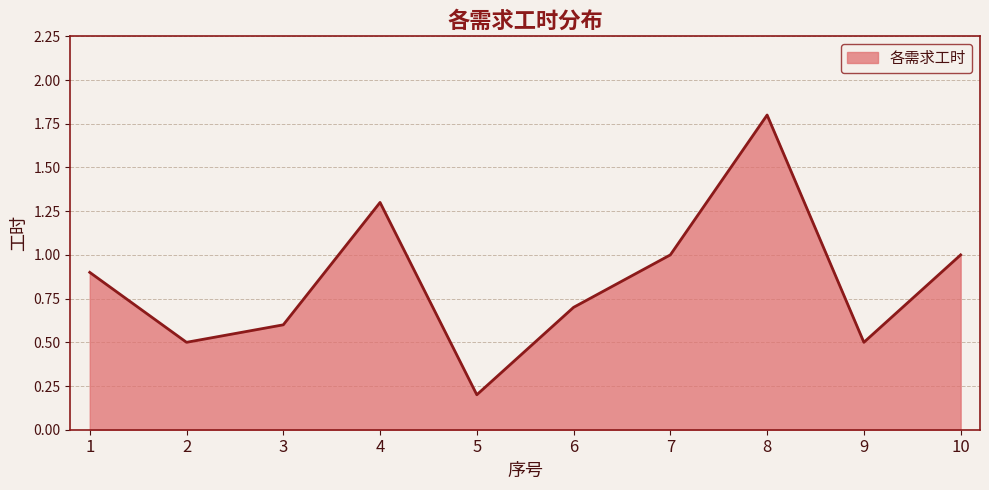

Which category has the lowest value across all series?

5